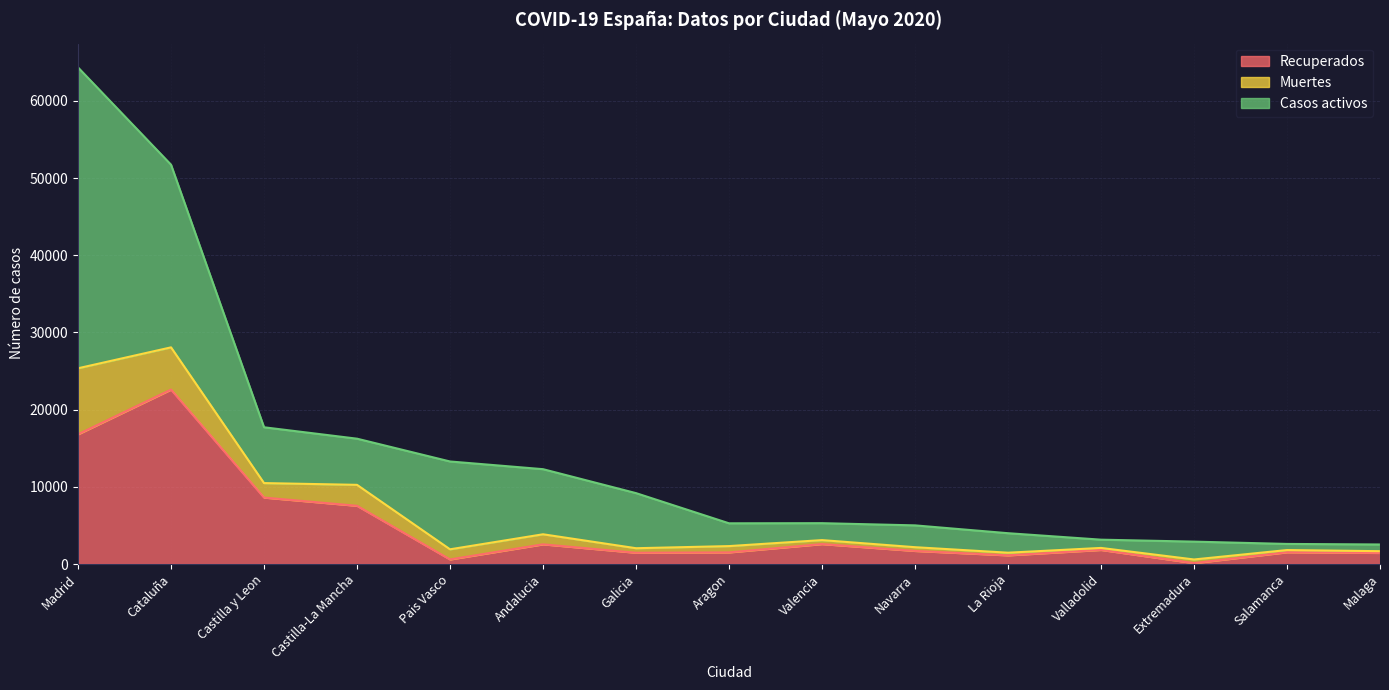

How many lines are shown in the chart?

3